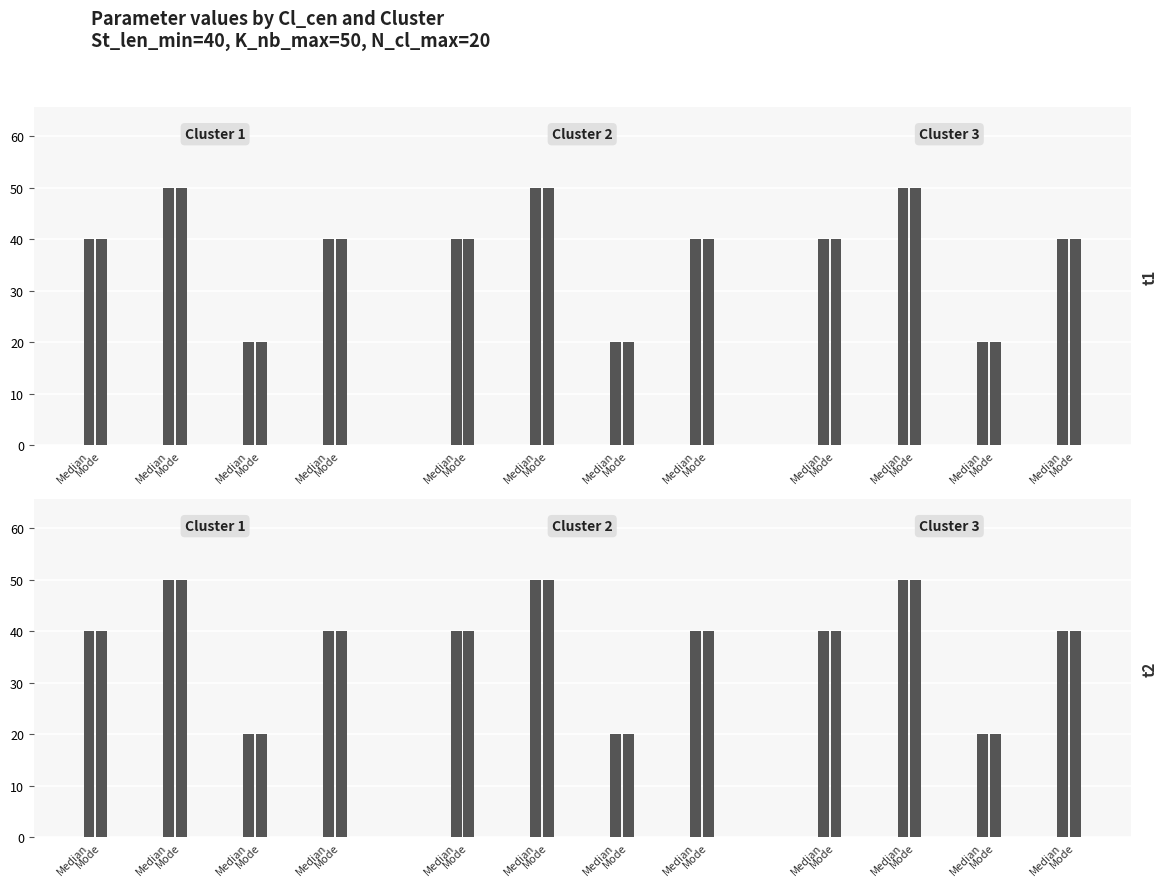

List the labels in order of N_cl_max value, smallest first.

Median, Mode, Median, Mode, Median, Mode, Median, Mode, Median, Mode, Median, Mode, Median, Mode, Median, Mode, Median, Mode